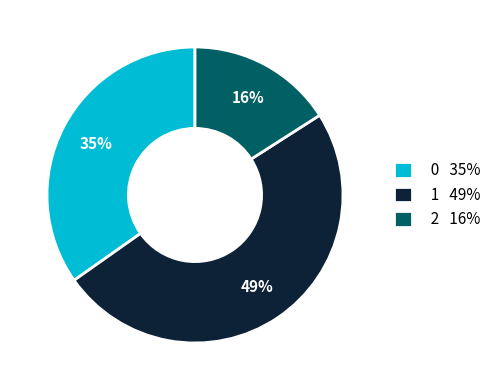

To the nearest percent, what is the average slice percentage?

33%